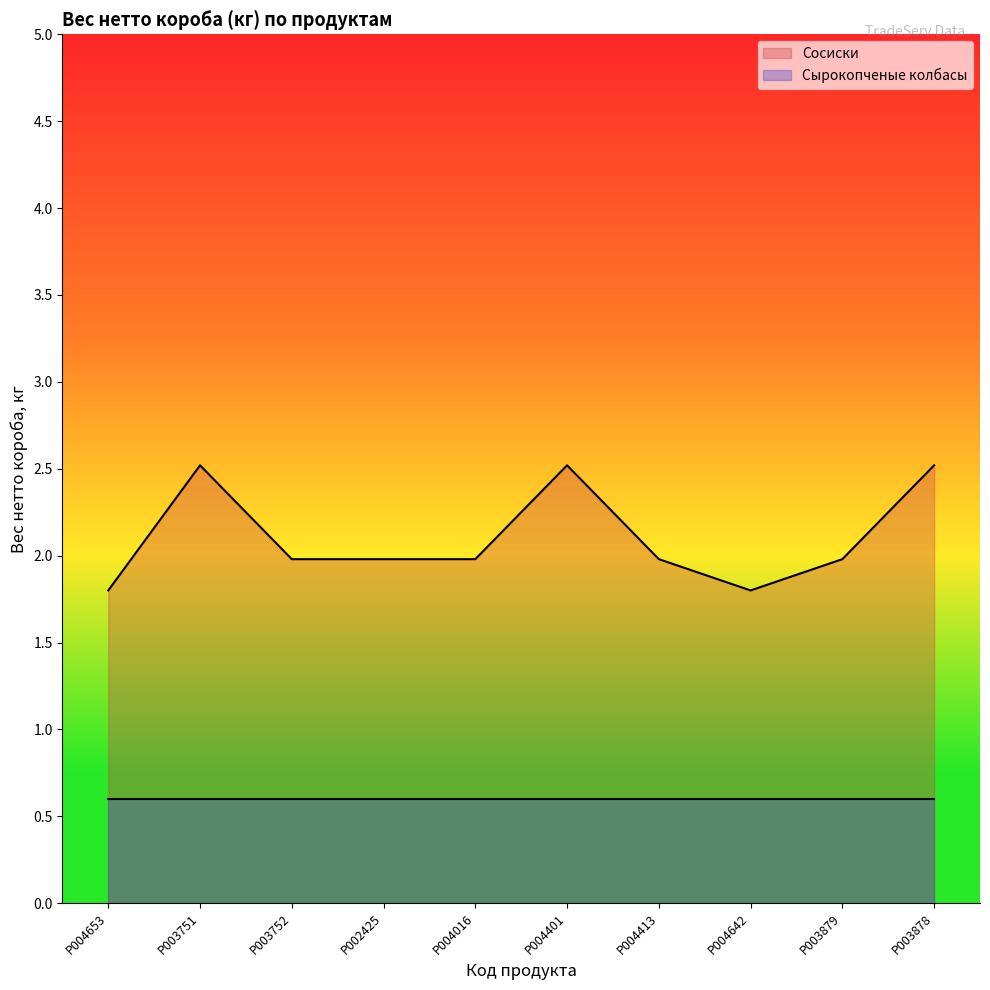

What is the difference between the maximum and minimum values?

0.7